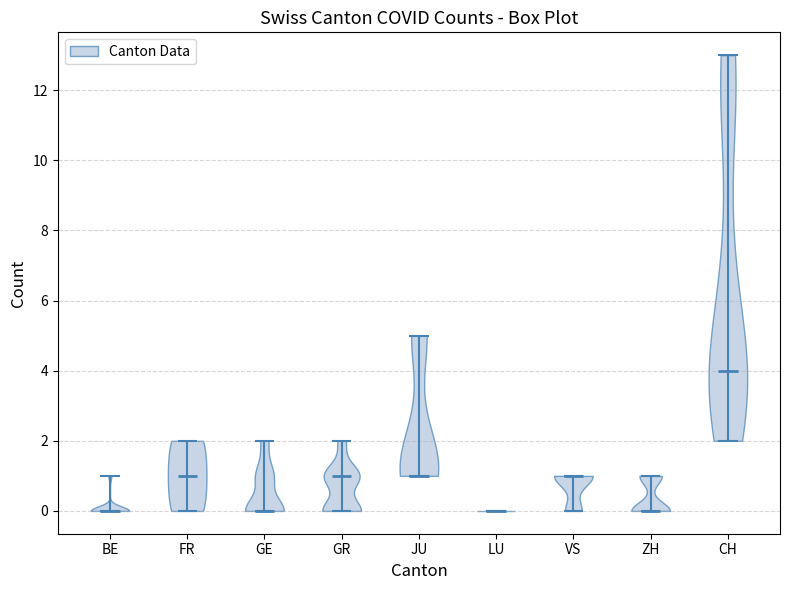

Which violin has the highest median line?

CH